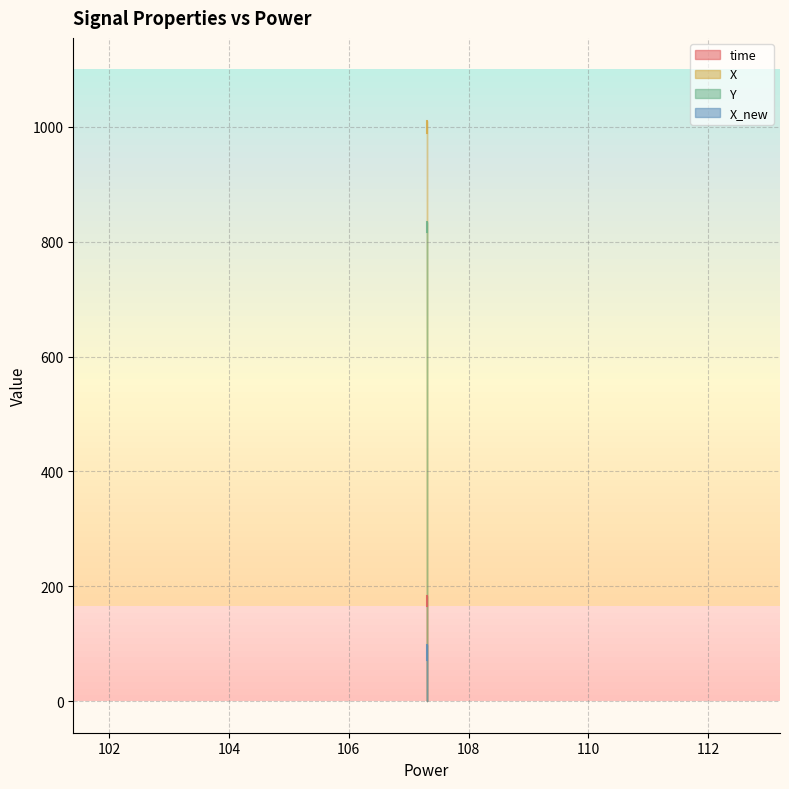

Reading left to right, transcribe all the data shown in this chart.

time: 165.3	166.1	166.6	167.2	175.2	176.0	176.7	177.3	177.8	178.3	178.6	179.2	179.8	180.3	180.8	181.2	181.5	182.0	182.2	182.8
X: 989.0	990.1	990.8	991.6	1001.2	1002.3	1002.9	1003.5	1004.2	1004.7	1005.2	1005.9	1006.6	1007.2	1007.8	1008.2	1008.6	1009.1	1009.4	1010.2
Y: 834.5	833.8	833.3	832.7	825.0	824.1	823.5	822.9	822.3	821.7	821.4	820.7	820.0	819.4	818.9	818.4	818.1	817.6	817.3	816.5
X_new: 71.1	72.4	73.2	74.2	86.1	87.5	88.3	89.1	90.0	90.7	91.2	92.1	93.1	93.9	94.6	95.3	95.7	96.4	96.8	97.8